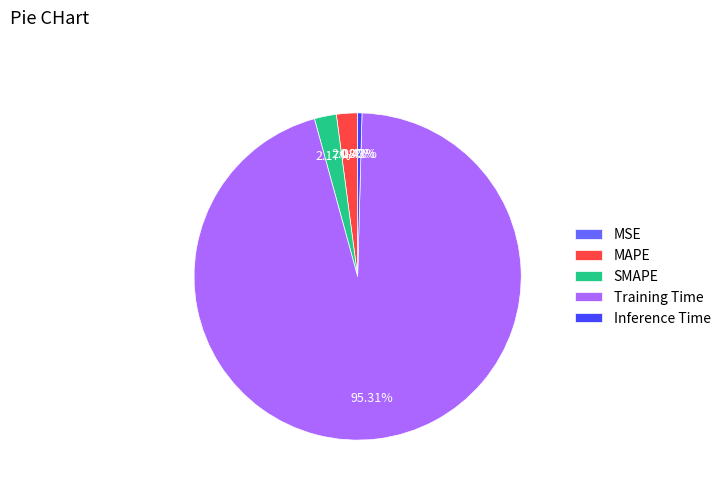

What percentage is the Training Time slice, to the nearest percent?

95%